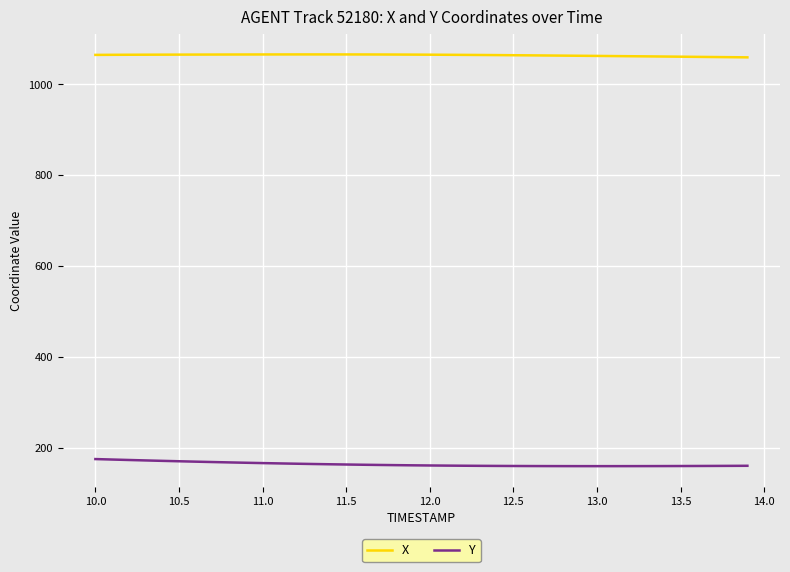

How many values in the Y series exceed 161?

21